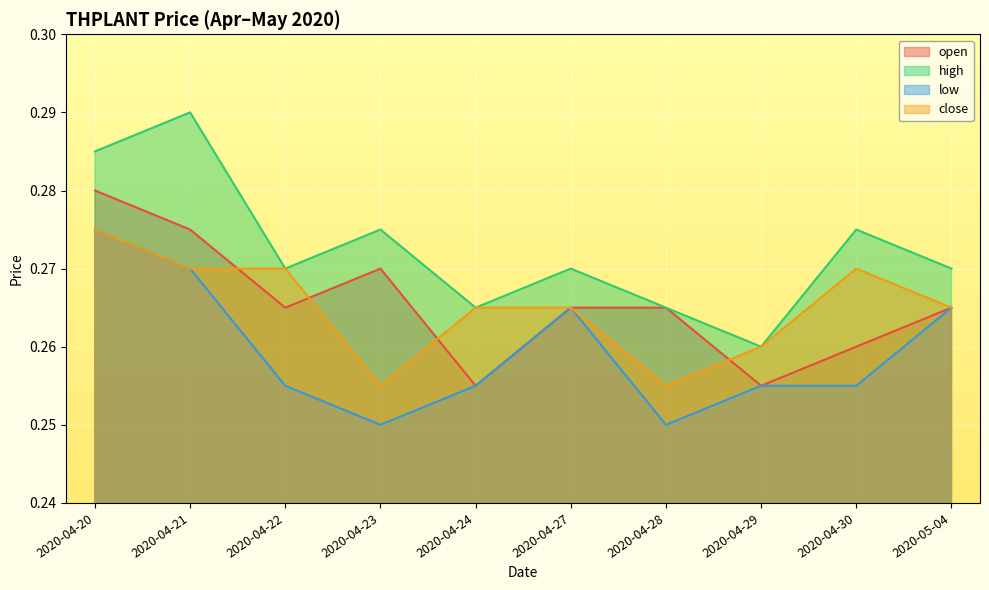

The value of low at 2020-04-27 is 0.3. True or false?

True